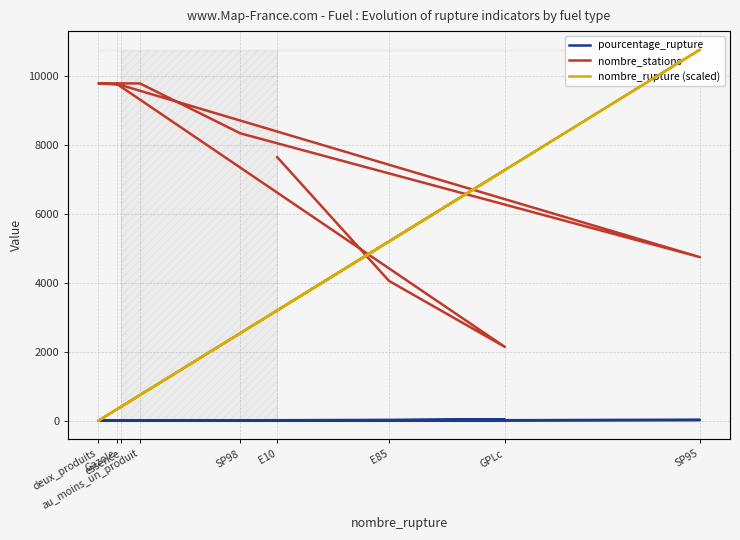

How many data points does each series have?

9